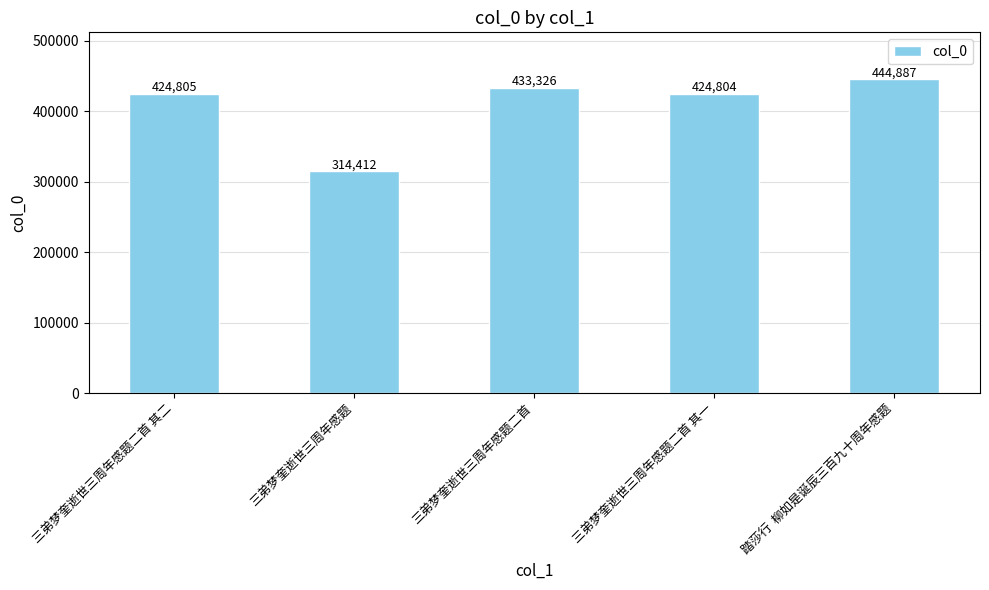

Rank the categories by value from highest to lowest.

踏莎行  柳如是诞辰三百九十周年感题, 三弟梦奎逝世三周年感题二首, 三弟梦奎逝世三周年感题二首 其二, 三弟梦奎逝世三周年感题二首 其一, 三弟梦奎逝世三周年感题